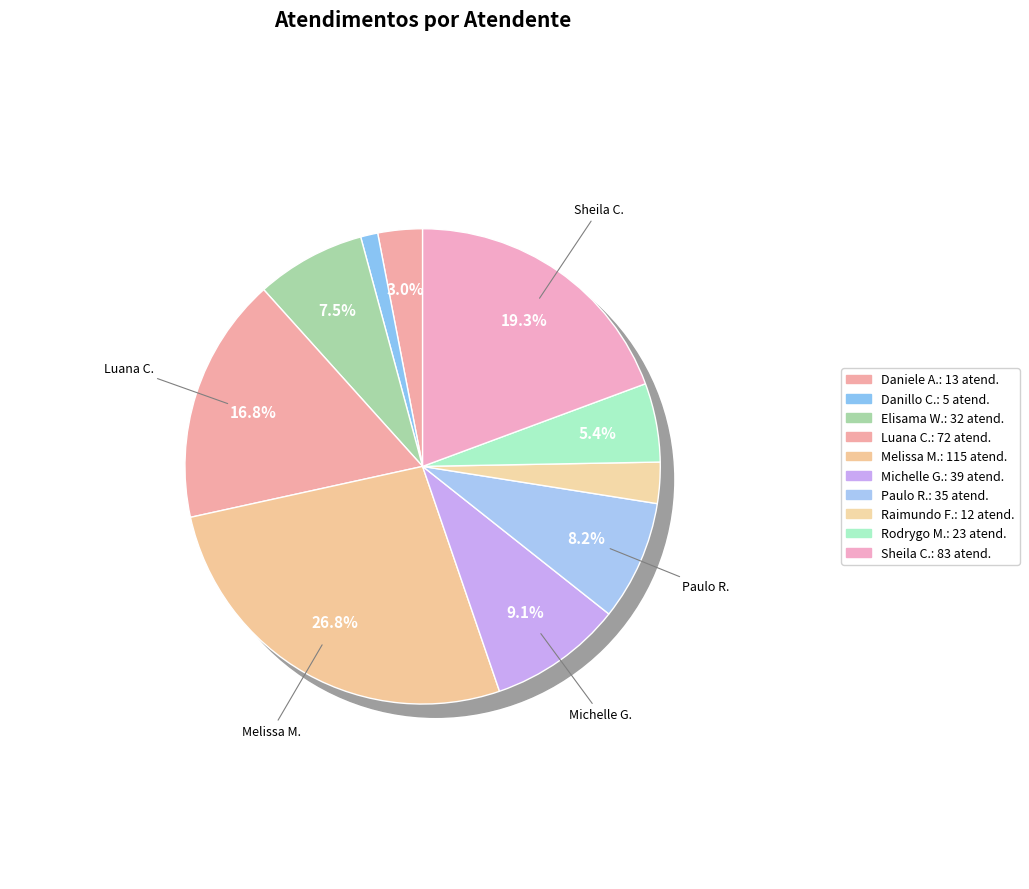

The Daniele Aparecida dos Santos slice represents 3% of the pie. True or false?

True